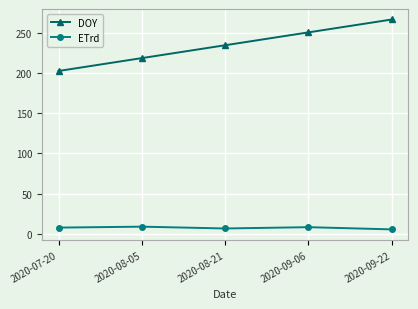

Is this an area chart (filled region under the line)?

No